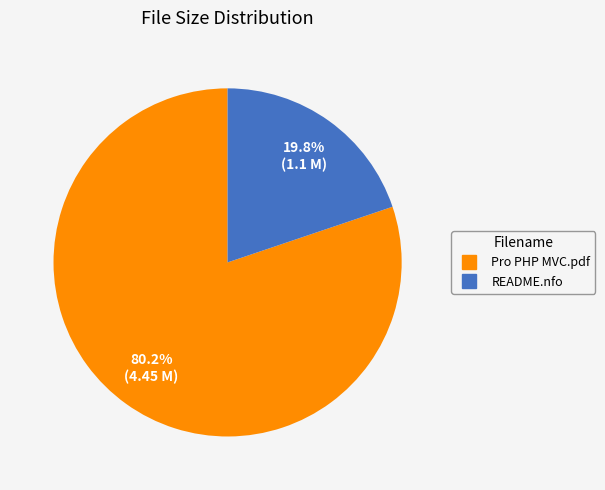

Does any single category account for the majority?

Yes